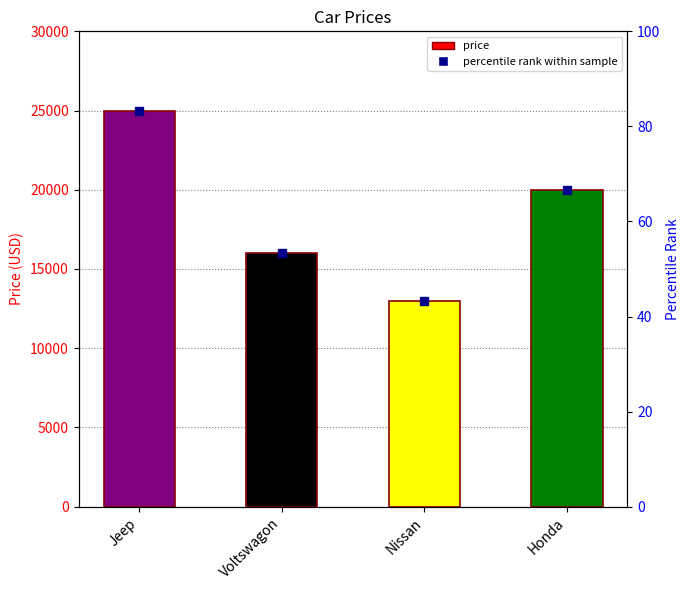

How many series are shown in this chart?

1